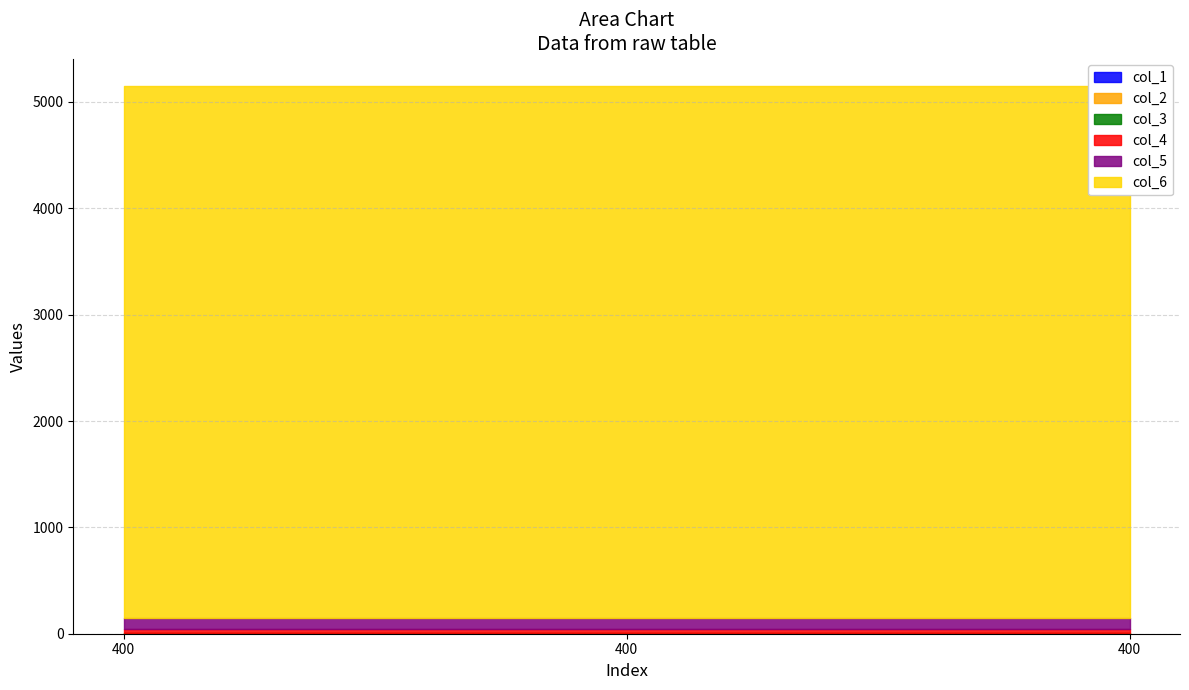

What is the difference between the highest and lowest values at 400?

4999